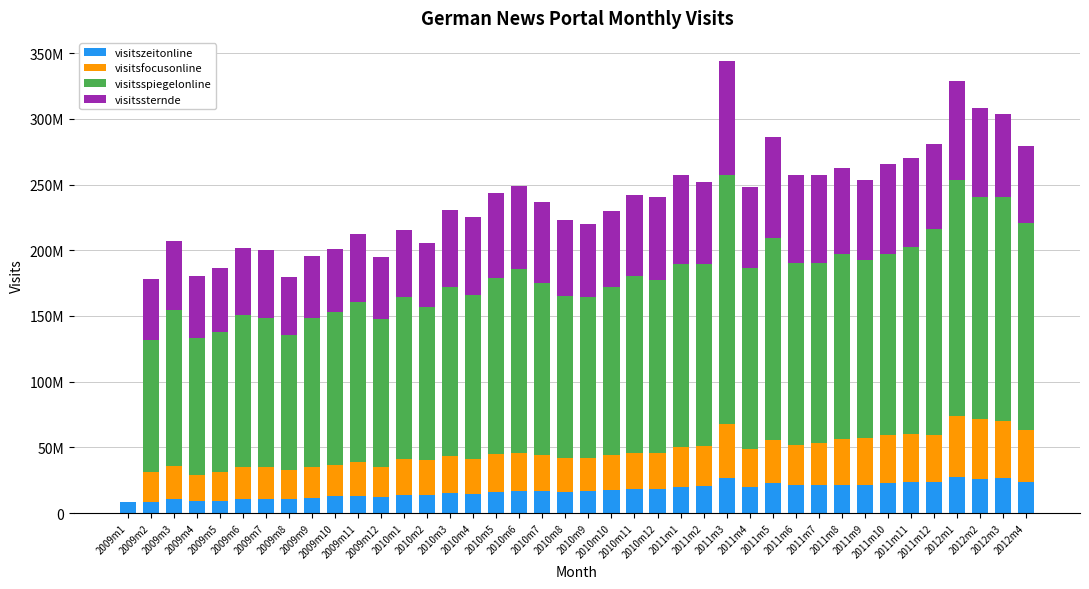

What is the average value of the visitsspiegelonline series?

129684256